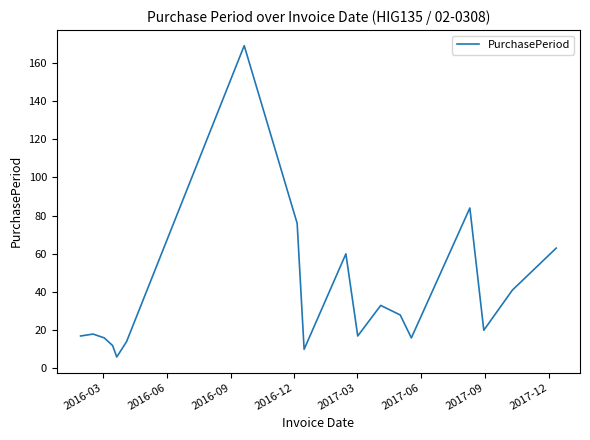

What is the smallest value displayed?

6